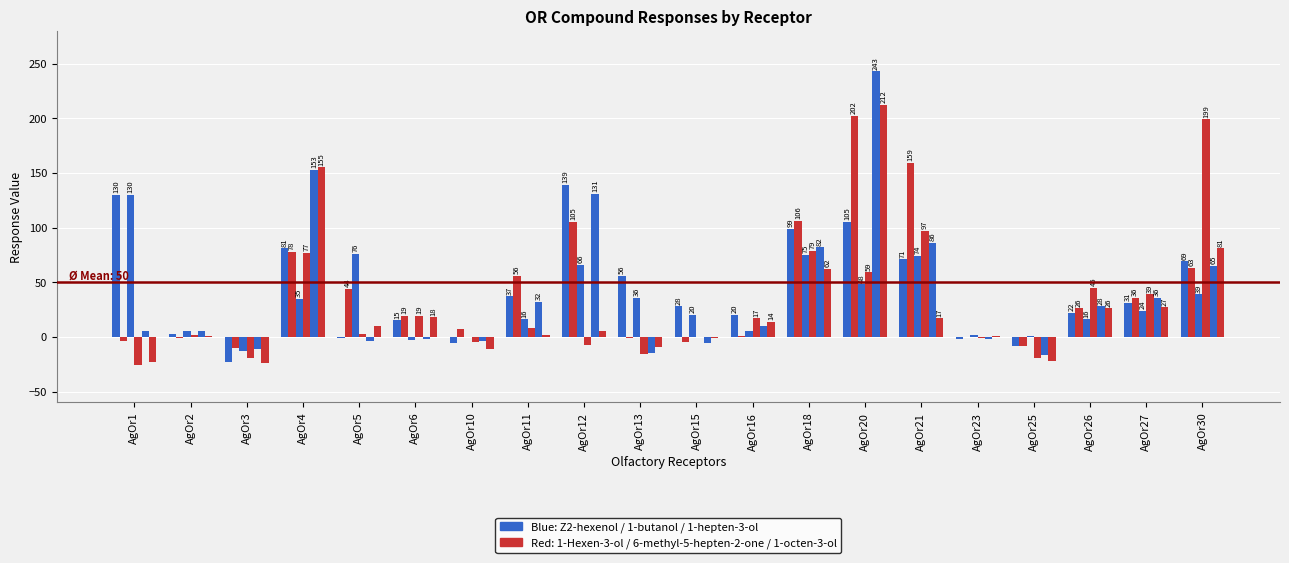

Are the bars horizontal?

No